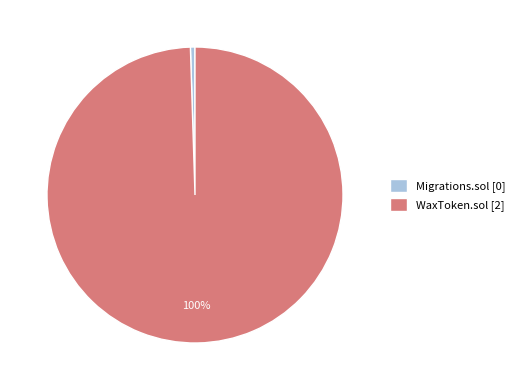

Which has a higher value, Migrations.sol or WaxToken.sol?

WaxToken.sol